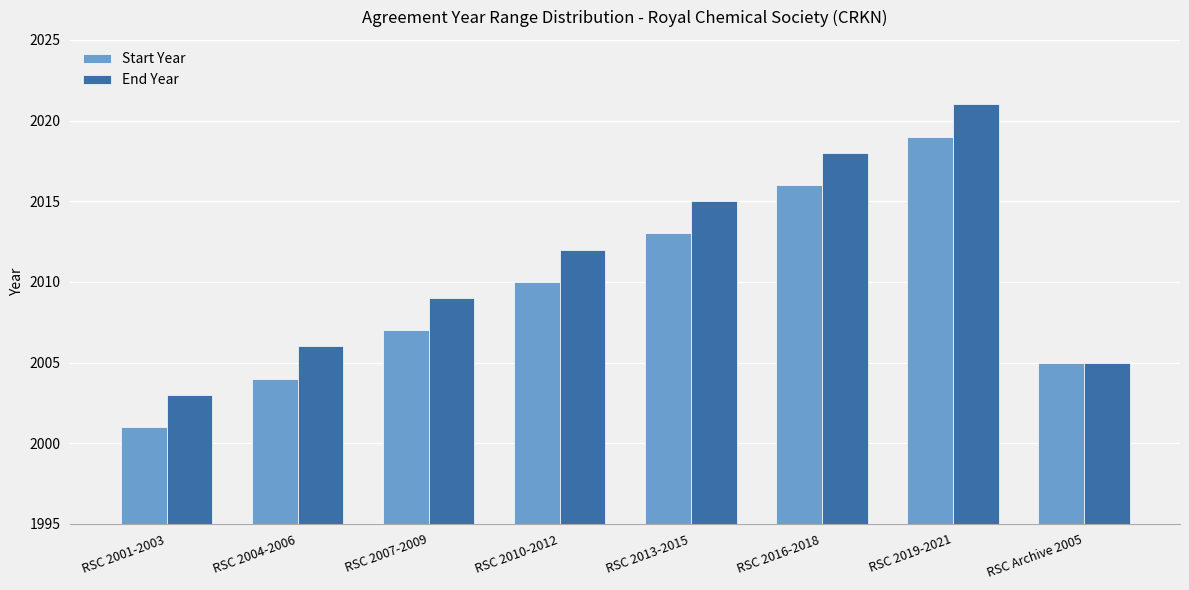

What is the smallest value displayed?

2001